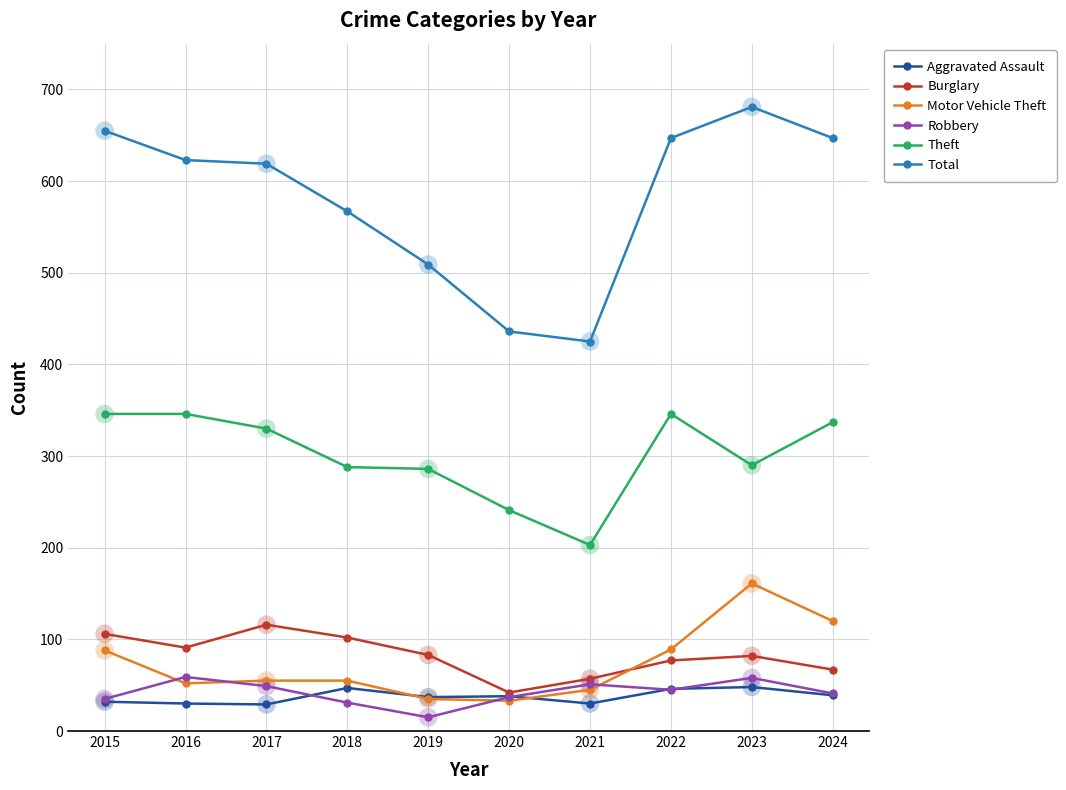

What is the total value across all series at 2021?

811